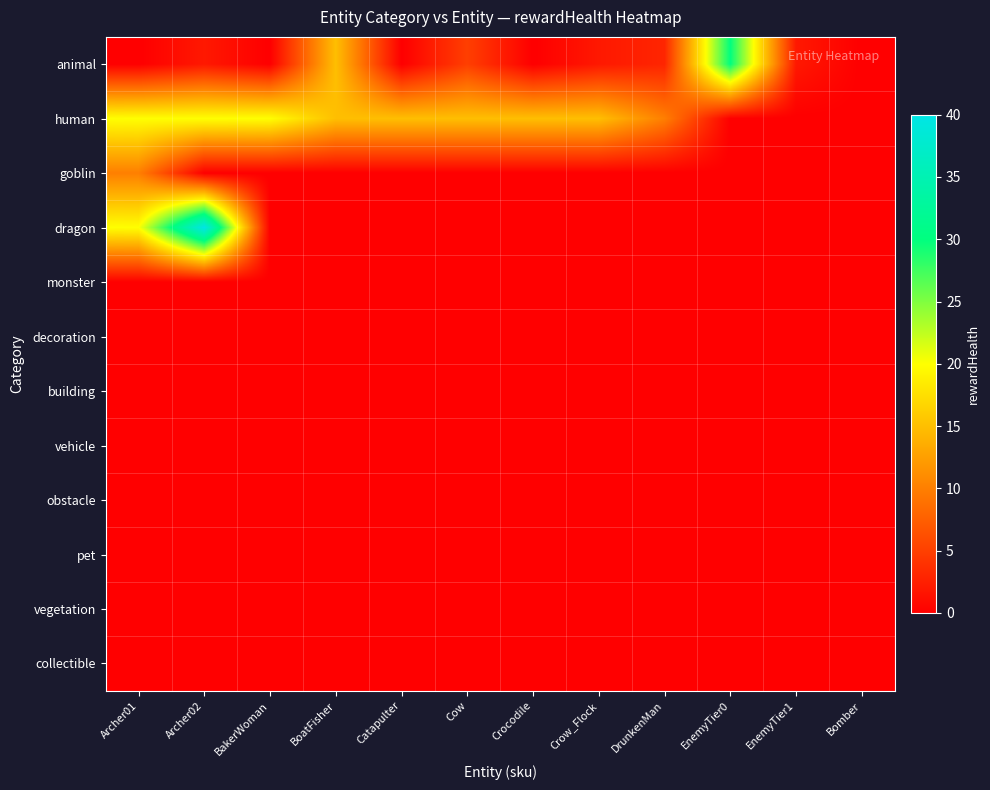

Reading left to right, what are all the values shown in this chart?

animal: Archer01=0	Archer02=2	BakerWoman=0	BoatFisher=15	Catapulter=0	Cow=5	Crocodile=0	Crow_Flock=2	DrunkenMan=3	EnemyTier0=30	EnemyTier1=2	Bomber=0
human: Archer01=20	Archer02=20	BakerWoman=20	BoatFisher=15	Catapulter=15	Cow=15	Crocodile=15	Crow_Flock=15	DrunkenMan=10	EnemyTier0=0	EnemyTier1=0	Bomber=0
goblin: Archer01=10	Archer02=0	BakerWoman=0	BoatFisher=0	Catapulter=0	Cow=0	Crocodile=0	Crow_Flock=0	DrunkenMan=0	EnemyTier0=0	EnemyTier1=0	Bomber=0
dragon: Archer01=20	Archer02=40	BakerWoman=0	BoatFisher=0	Catapulter=0	Cow=0	Crocodile=0	Crow_Flock=0	DrunkenMan=0	EnemyTier0=0	EnemyTier1=0	Bomber=0
monster: Archer01=0	Archer02=0	BakerWoman=0	BoatFisher=0	Catapulter=0	Cow=0	Crocodile=0	Crow_Flock=0	DrunkenMan=0	EnemyTier0=0	EnemyTier1=0	Bomber=0
decoration: Archer01=0	Archer02=0	BakerWoman=0	BoatFisher=0	Catapulter=0	Cow=0	Crocodile=0	Crow_Flock=0	DrunkenMan=0	EnemyTier0=0	EnemyTier1=0	Bomber=0
building: Archer01=0	Archer02=0	BakerWoman=0	BoatFisher=0	Catapulter=0	Cow=0	Crocodile=0	Crow_Flock=0	DrunkenMan=0	EnemyTier0=0	EnemyTier1=0	Bomber=0
vehicle: Archer01=0	Archer02=0	BakerWoman=0	BoatFisher=0	Catapulter=0	Cow=0	Crocodile=0	Crow_Flock=0	DrunkenMan=0	EnemyTier0=0	EnemyTier1=0	Bomber=0
obstacle: Archer01=0	Archer02=0	BakerWoman=0	BoatFisher=0	Catapulter=0	Cow=0	Crocodile=0	Crow_Flock=0	DrunkenMan=0	EnemyTier0=0	EnemyTier1=0	Bomber=0
pet: Archer01=0	Archer02=0	BakerWoman=0	BoatFisher=0	Catapulter=0	Cow=0	Crocodile=0	Crow_Flock=0	DrunkenMan=0	EnemyTier0=0	EnemyTier1=0	Bomber=0
vegetation: Archer01=0	Archer02=0	BakerWoman=0	BoatFisher=0	Catapulter=0	Cow=0	Crocodile=0	Crow_Flock=0	DrunkenMan=0	EnemyTier0=0	EnemyTier1=0	Bomber=0
collectible: Archer01=0	Archer02=0	BakerWoman=0	BoatFisher=0	Catapulter=0	Cow=0	Crocodile=0	Crow_Flock=0	DrunkenMan=0	EnemyTier0=0	EnemyTier1=0	Bomber=0